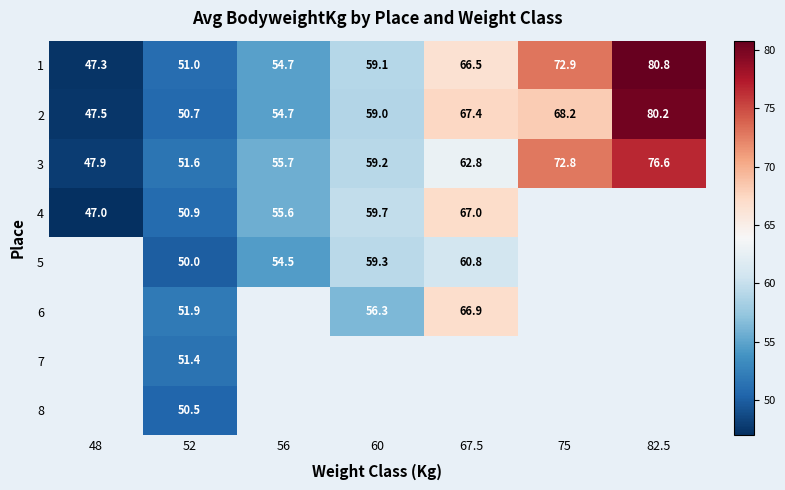

The value of 8 at 52 is 83.4. True or false?

False